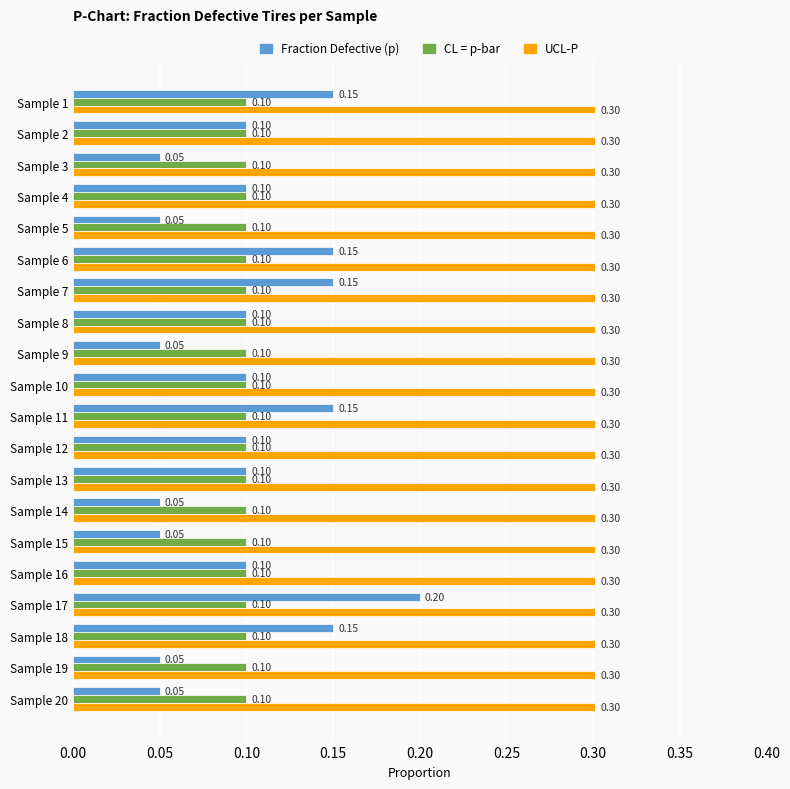

Which series has the largest range (max minus min)?

Fraction Defective (p)